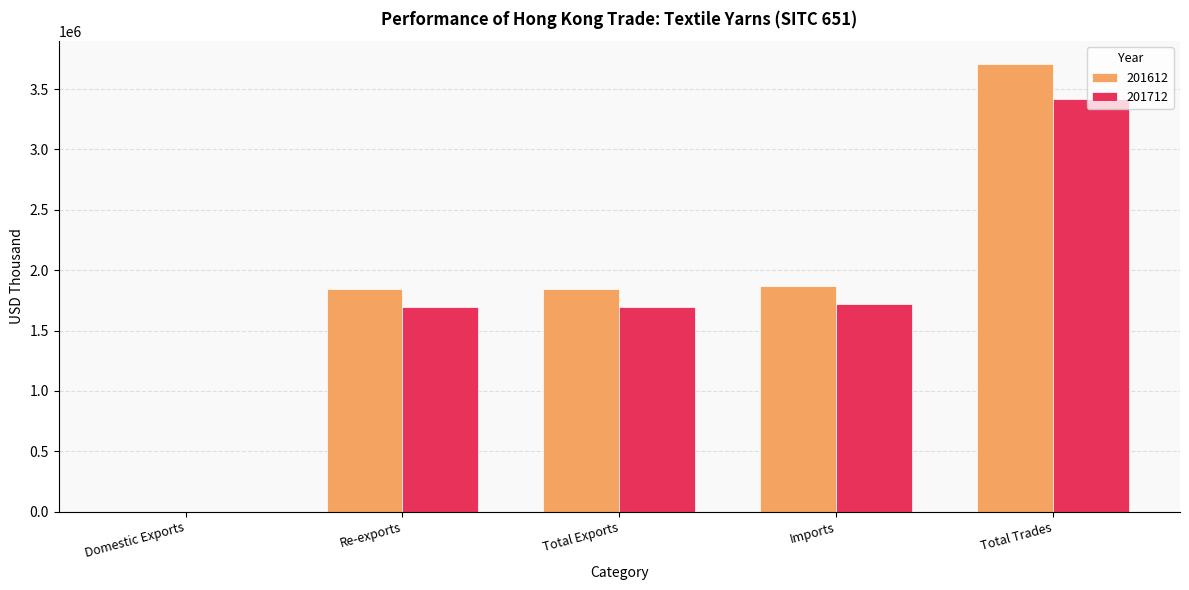

True or false: 201612 has a value of 1866390.5 at Imports.

True